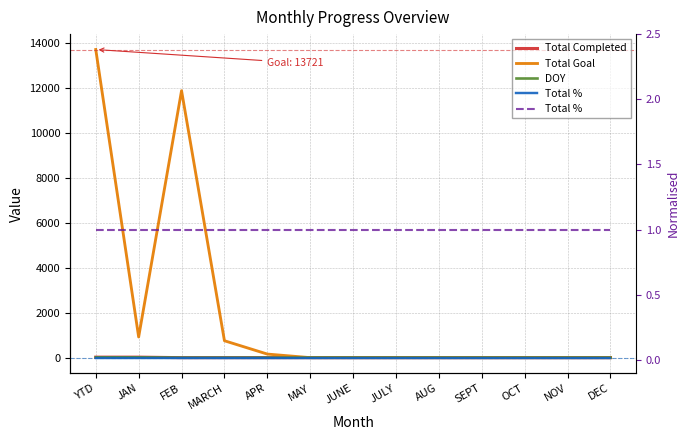

Where is DOY nearest to the value 7?

FEB